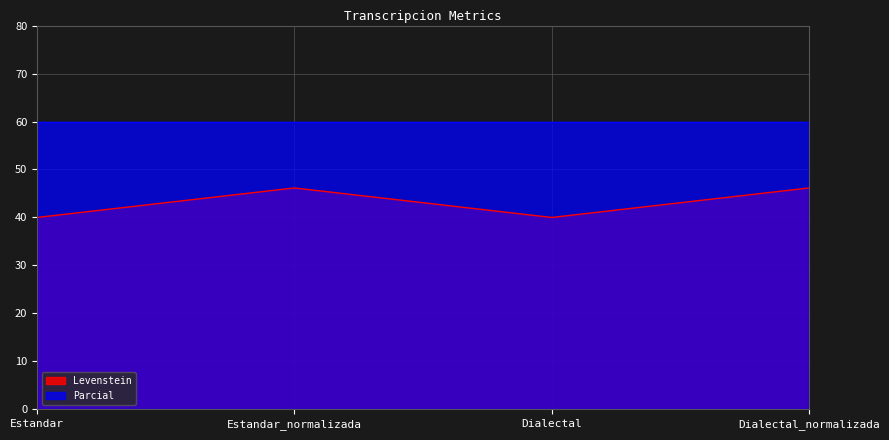

Is it true that the value at Estandar_normalizada is 28.0?

False